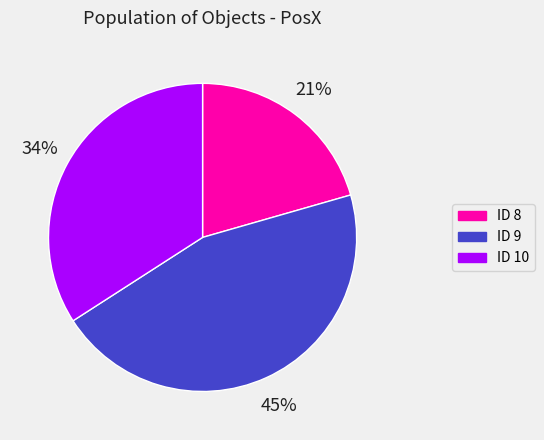

Count the number of slices in the pie.

3